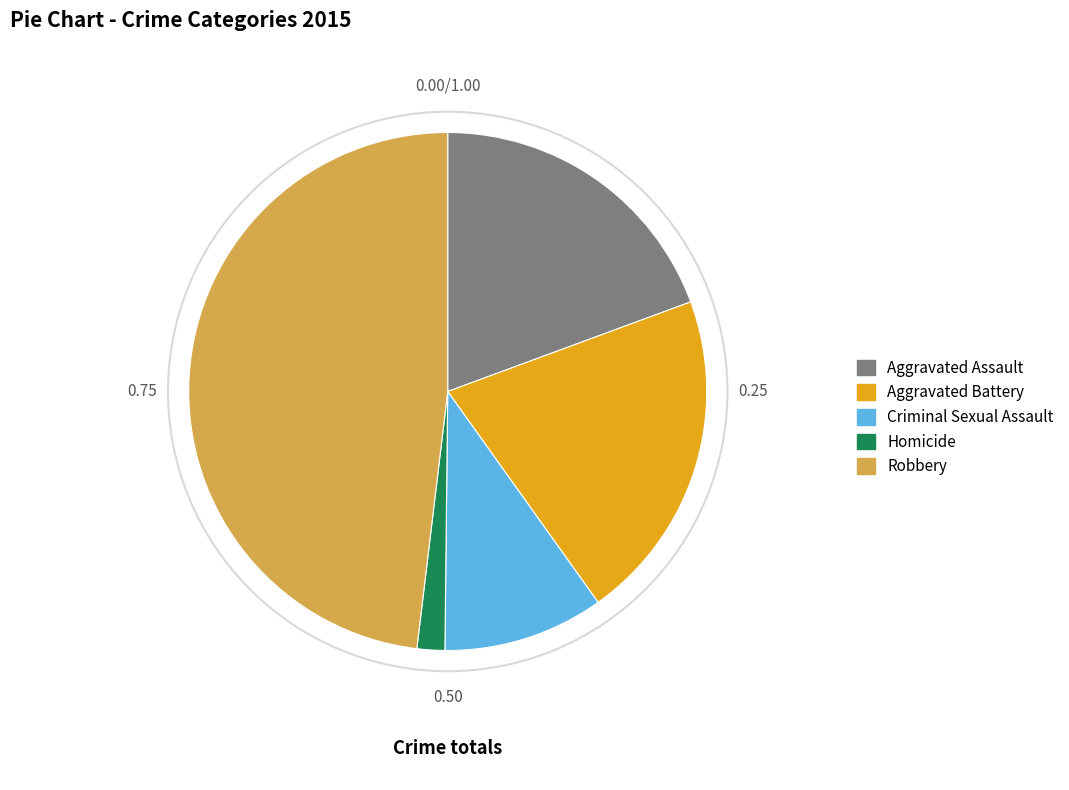

Does Criminal Sexual Assault account for over 50% of the chart?

No